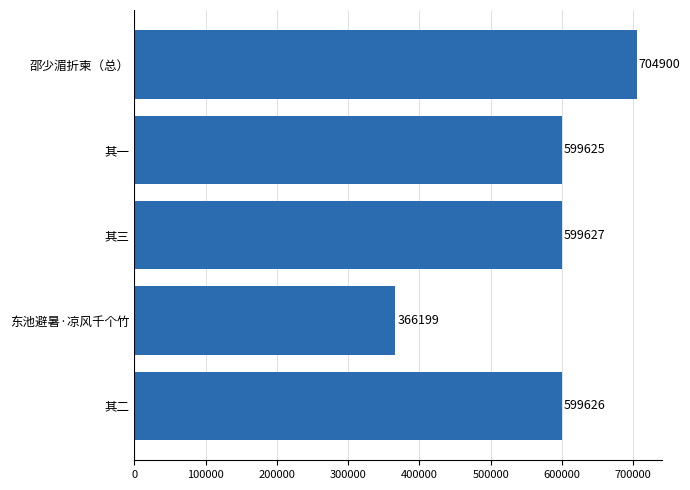

What is the difference between the maximum and minimum values?

338701